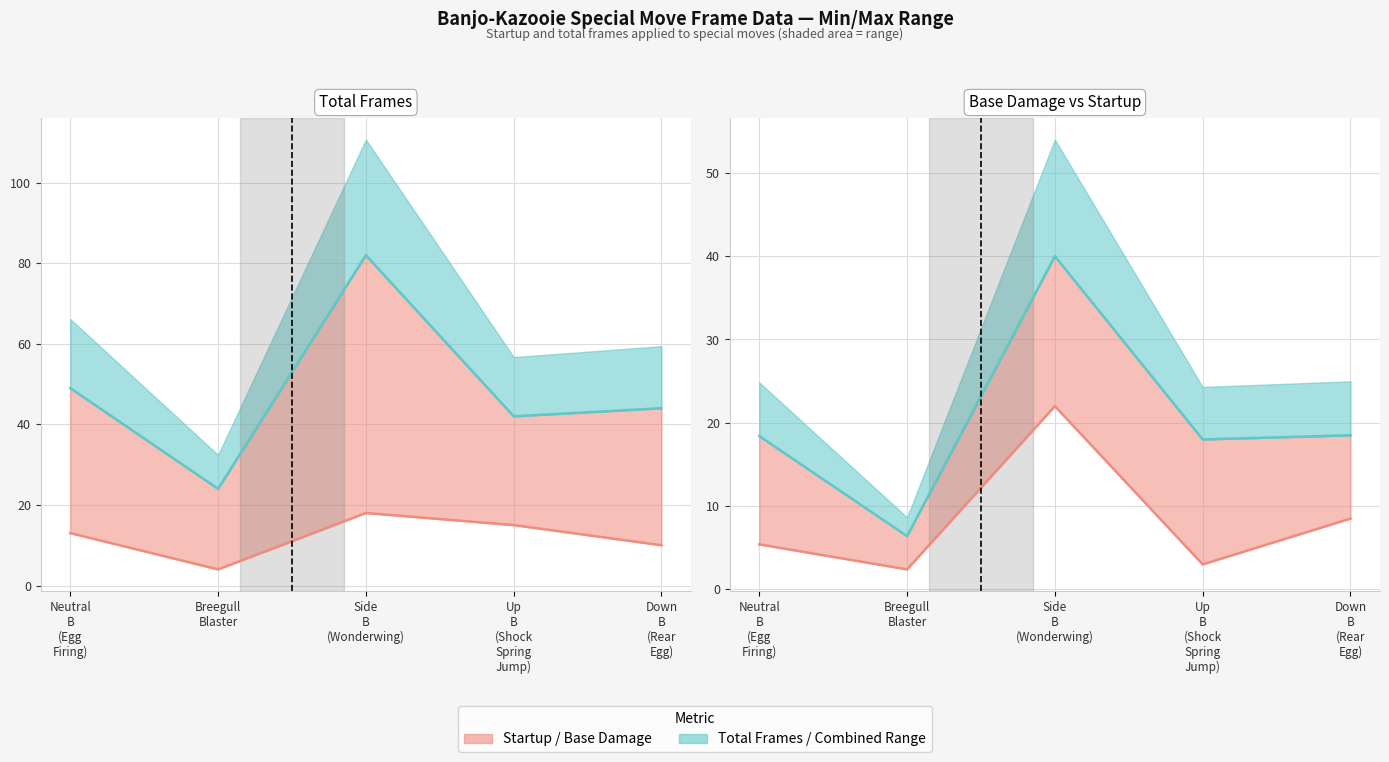

What is the sum of the totalframes_max values at Breegull Blaster and Side B (Wonderwing)?

46.4